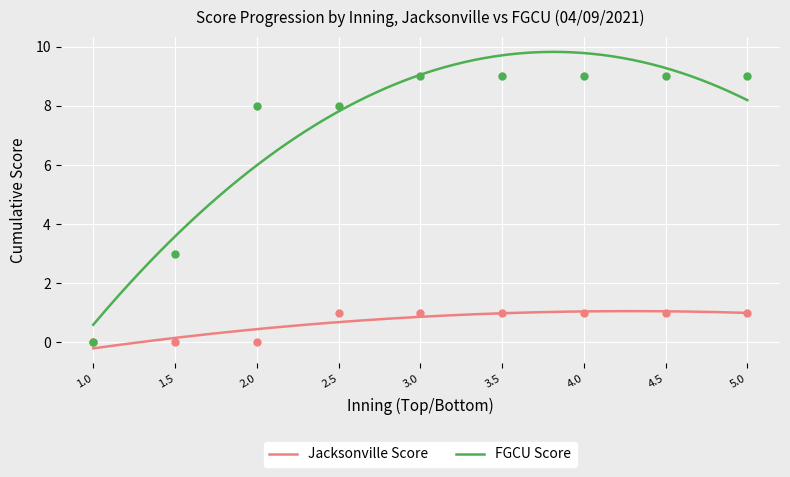

At how many categories does at least one series exceed 5?

7